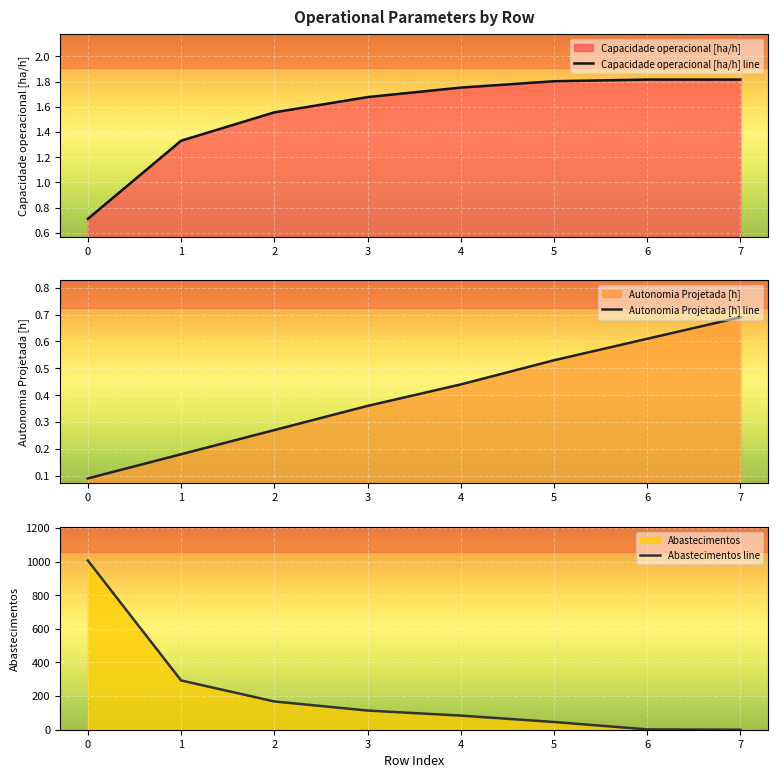

Reading left to right, what are all the values shown in this chart?

Capacidade operacional [ha/h] line: 0=0.7	1=1.3	2=1.6	3=1.7	4=1.8	5=1.8	6=1.8	7=1.8
Autonomia Projetada [h] line: 0=0.1	1=0.2	2=0.3	3=0.4	4=0.4	5=0.5	6=0.6	7=0.7
Abastecimentos line: 0=1006.0	1=293.0	2=168.0	3=114.0	4=84.0	5=46.0	6=2.0	7=0.0